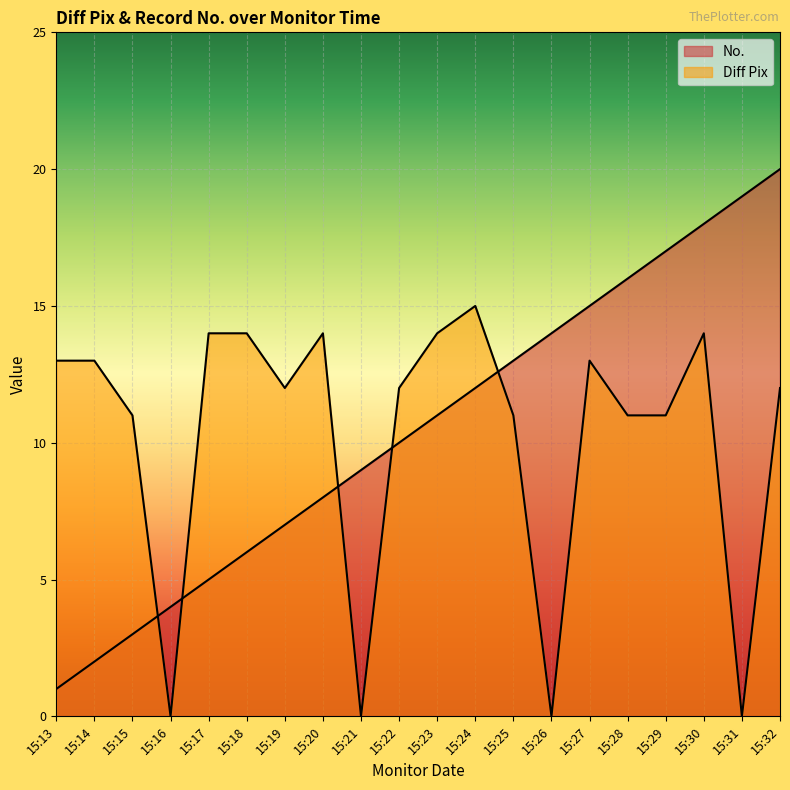

At 15:14, list the series in order from smallest to largest.

No., Diff Pix